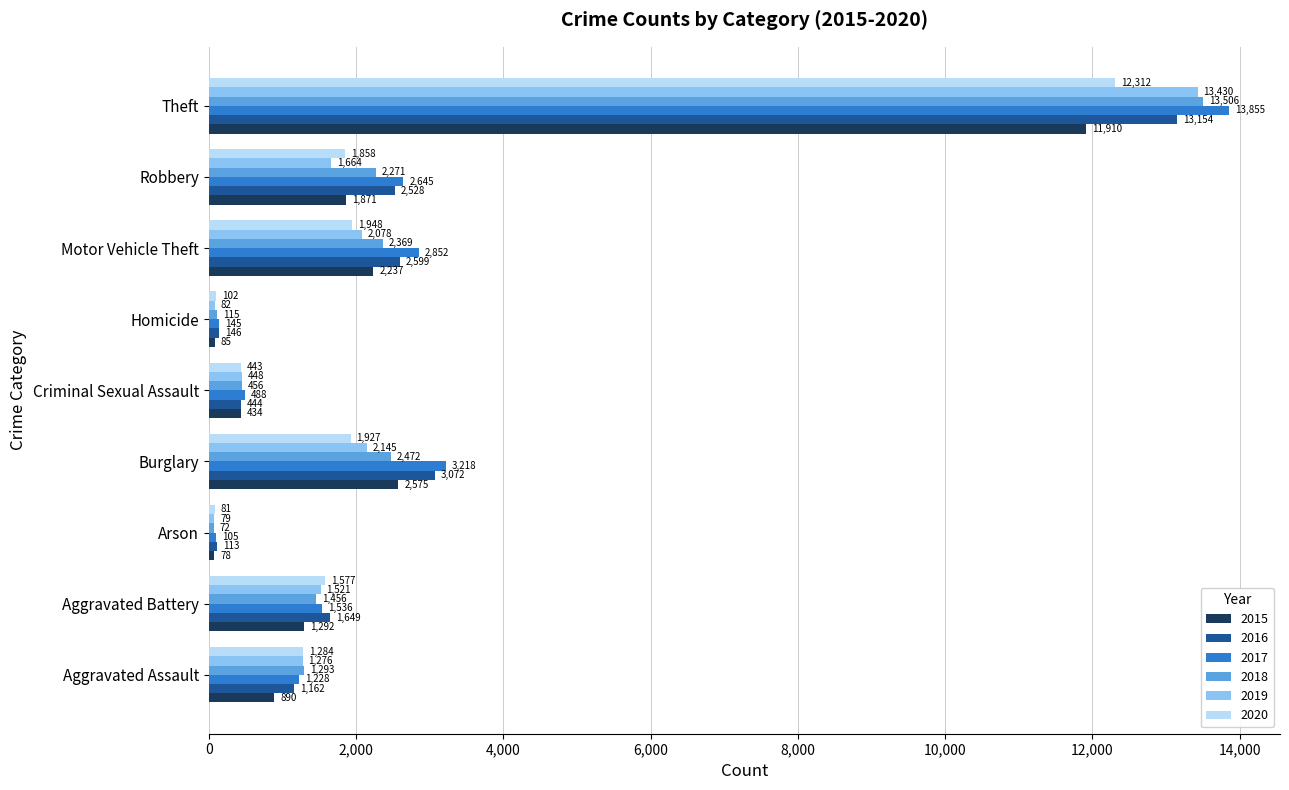

What is the approximate value of 2016 at Burglary, to the nearest 50?

3050